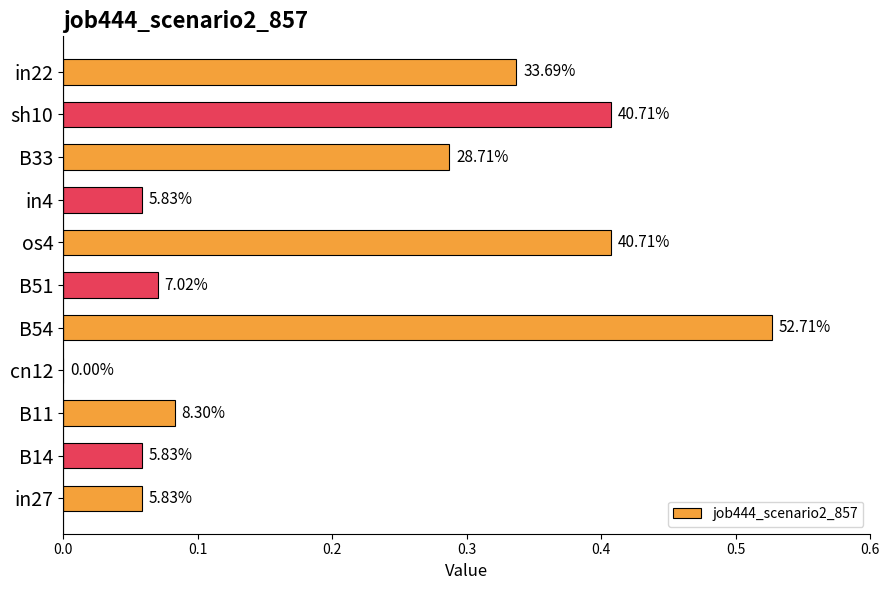

What is the difference between the maximum and second lowest values?

0.5